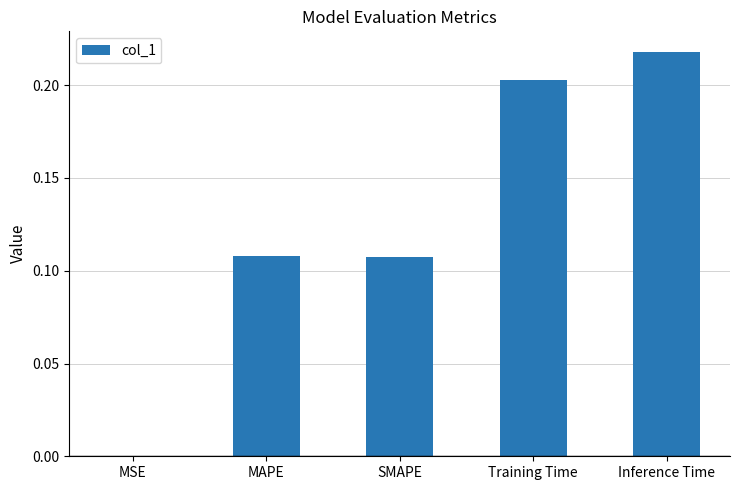

What is the sum of all values?

0.6